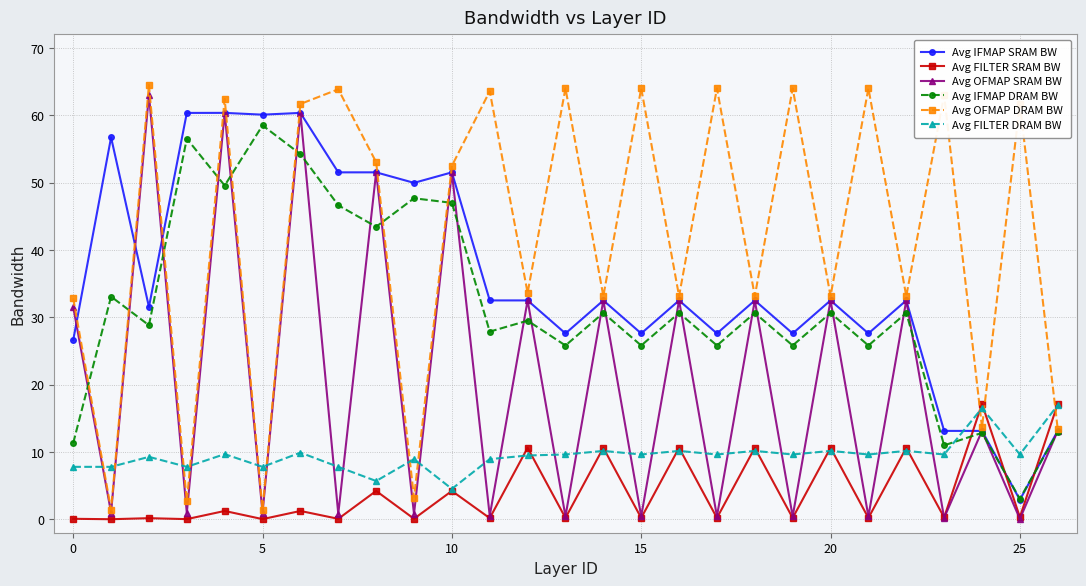

What is the value of the Avg OFMAP DRAM BW point at the 16th from the left?

64.0